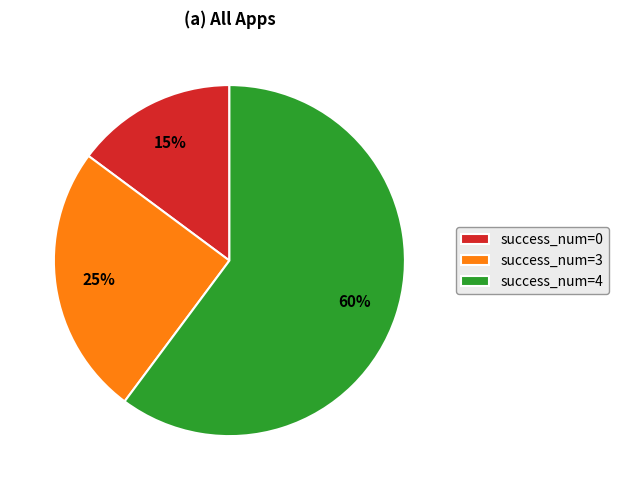

Does any single category account for the majority?

Yes